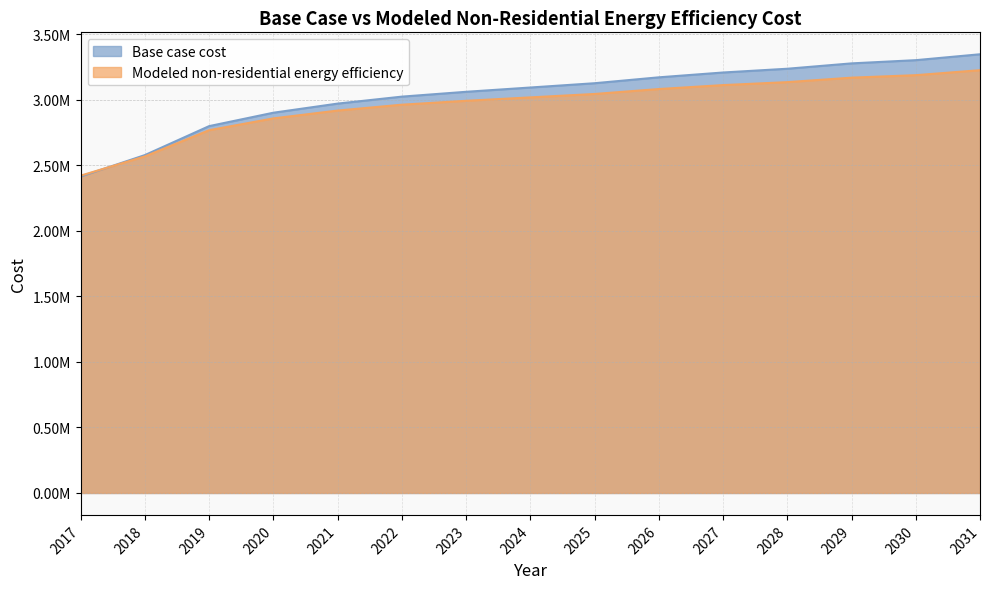

At which category does the chart reach its peak across all series?

2031